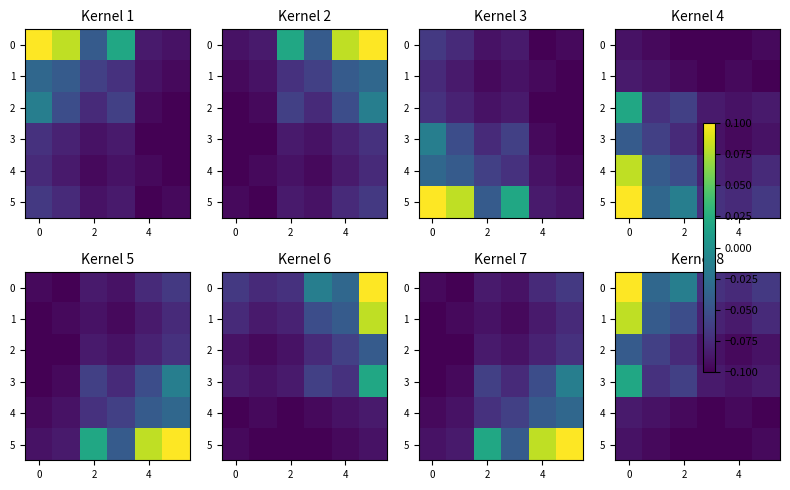

What is the sum of all 2 values?

-0.5